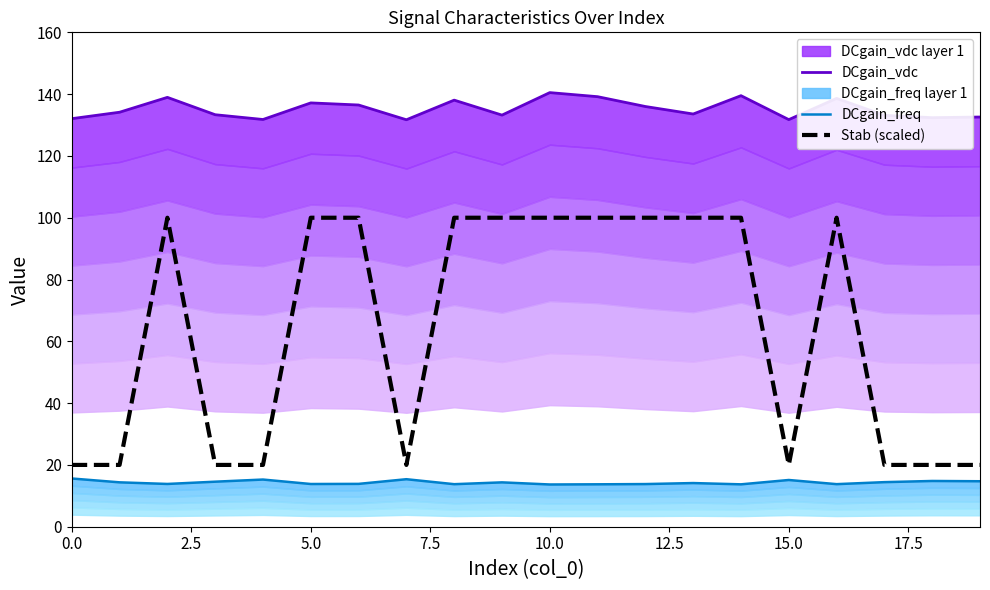

At which category is the sum across all series the highest?

10